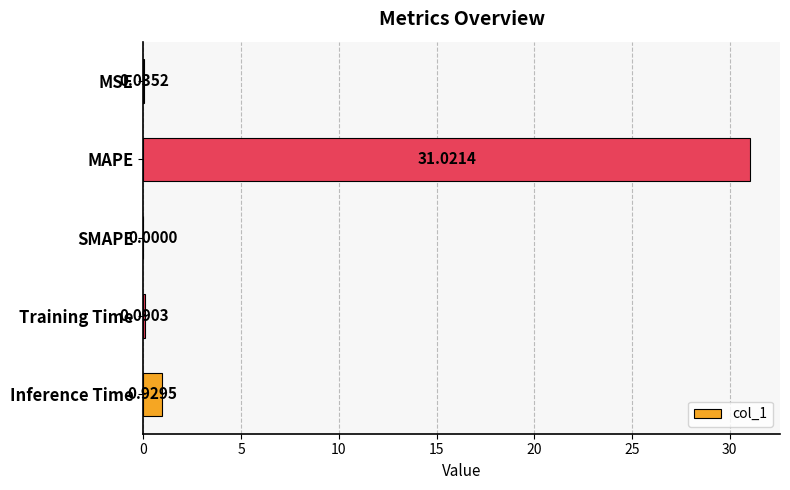

What is the change in value from SMAPE to Inference Time?

+0.9